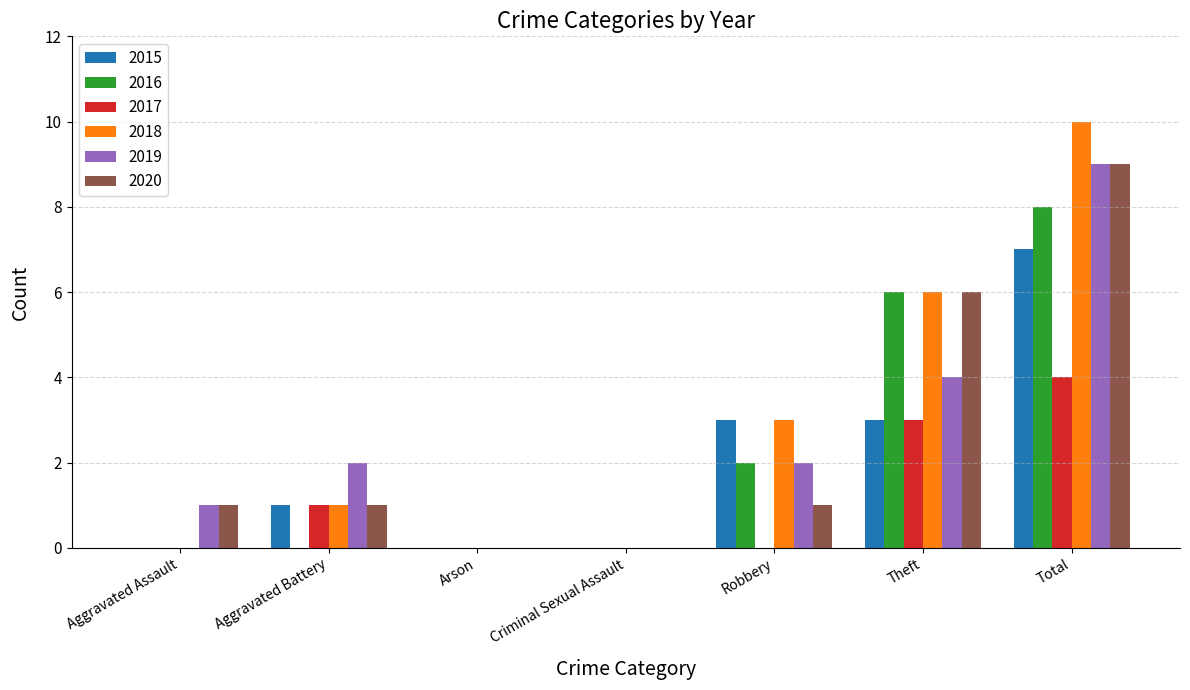

Is it true that 2015 equals 1 at Theft?

False